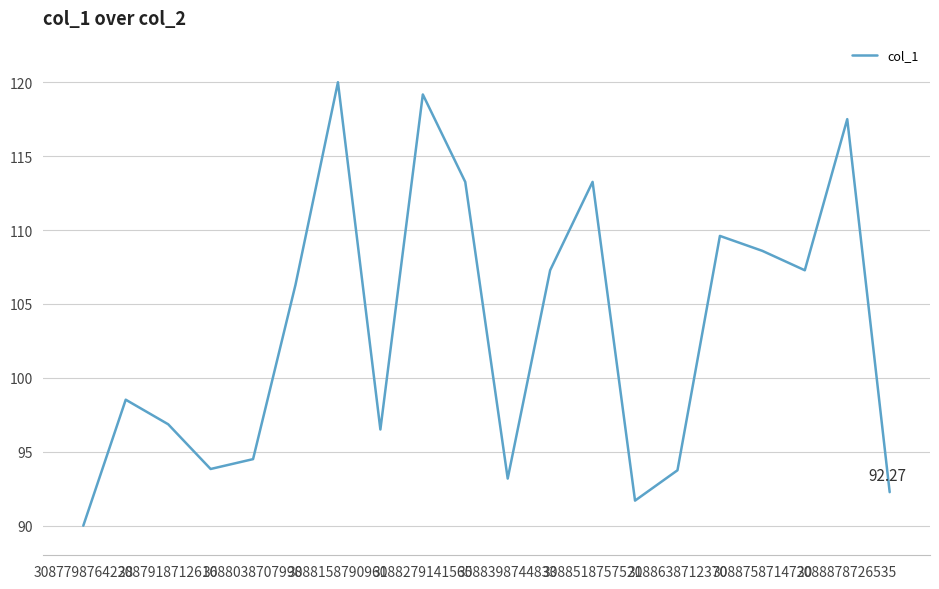

What is the difference between the maximum and minimum values?

30.0